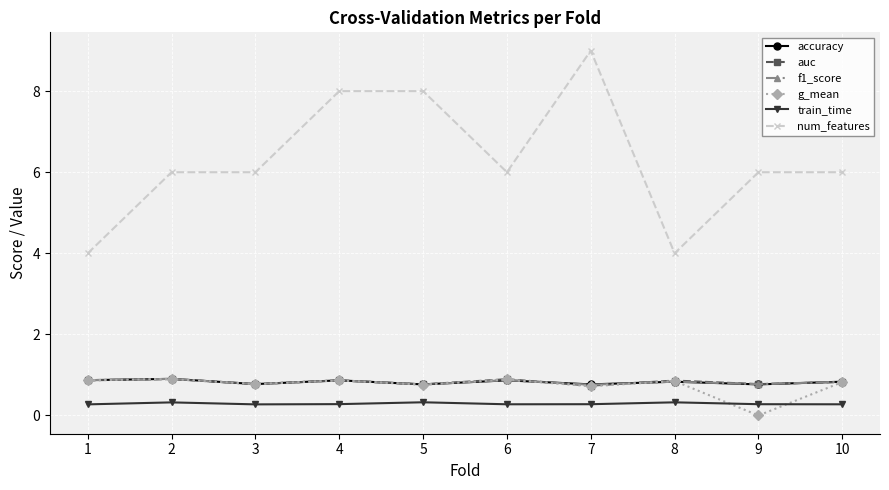

After their last crossing, which series has the higher values: g_mean or train_time?

g_mean